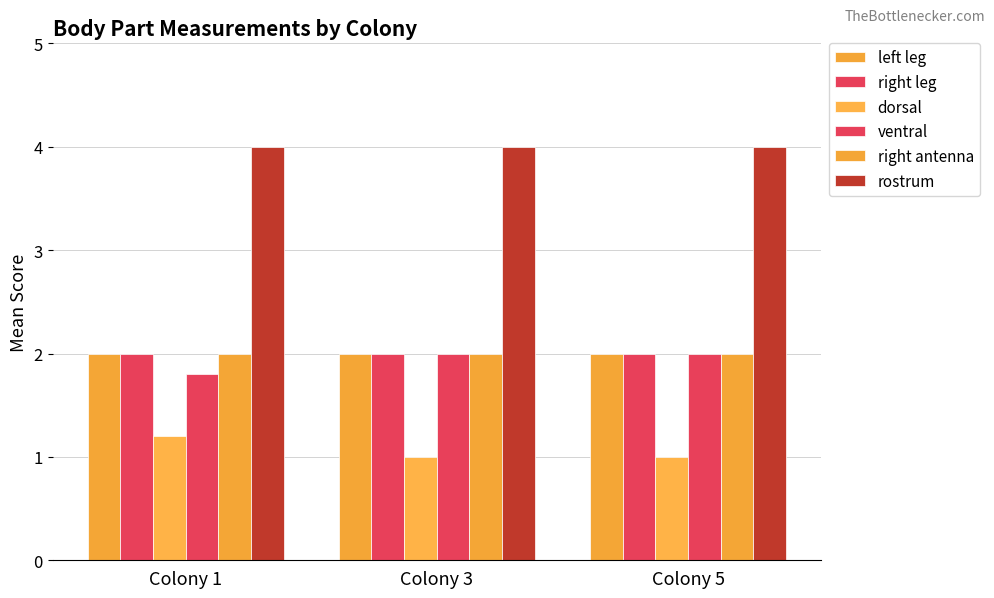

How many distinct data groups are displayed?

6